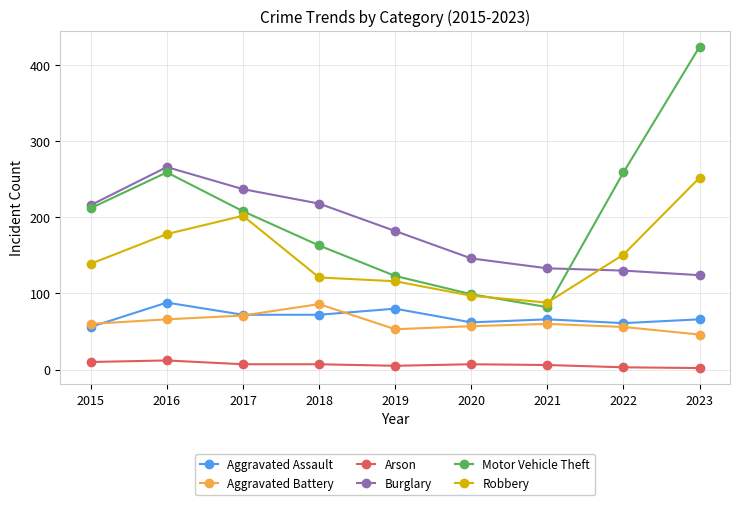

The value of Motor Vehicle Theft at 2021 is 31. True or false?

False